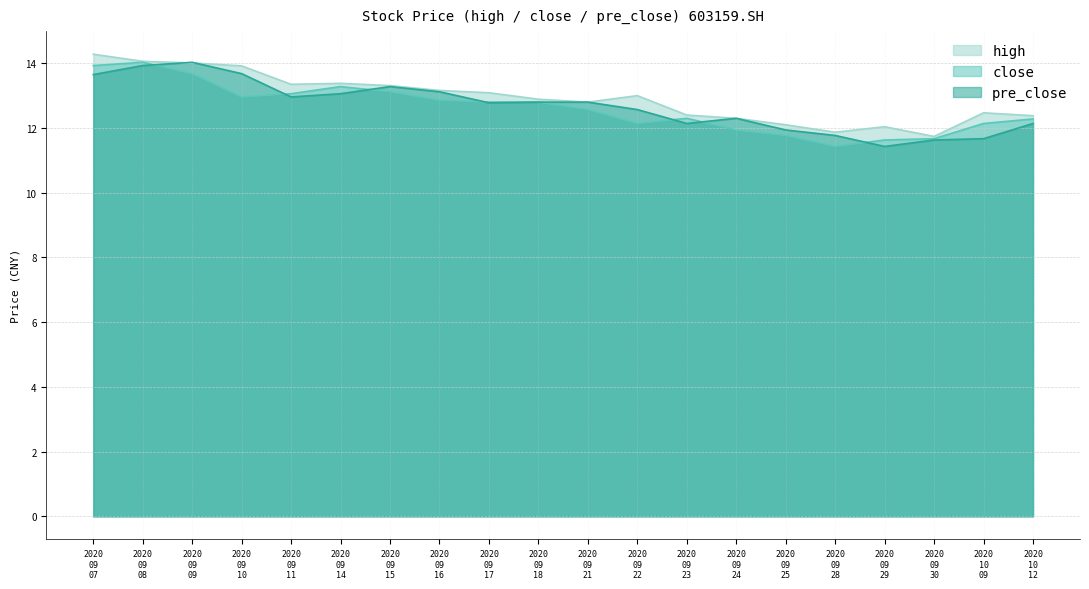

What is the difference between the maximum and minimum values in the close series?

2.6